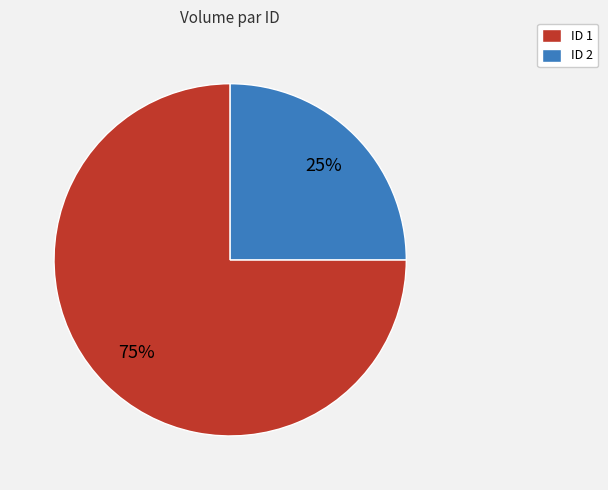

To the nearest percent, what is the difference between the largest and smallest slice percentages?

50%